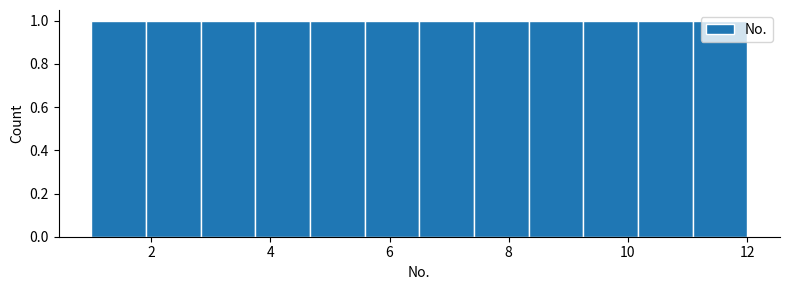

Reading left to right, transcribe this chart: for each bar, give the range it covers on the x-axis and its height. Neither the bar edges nor the heights are printed on the chart, so give them approximately, as read against the axes.

1.0 to 2.0: 1
2.0 to 2.8: 1
2.8 to 3.8: 1
3.8 to 4.6: 1
4.6 to 5.6: 1
5.6 to 6.6: 1
6.6 to 7.4: 1
7.4 to 8.4: 1
8.4 to 9.2: 1
9.2 to 10.2: 1
10.2 to 11.0: 1
11.0 to 12.0: 1